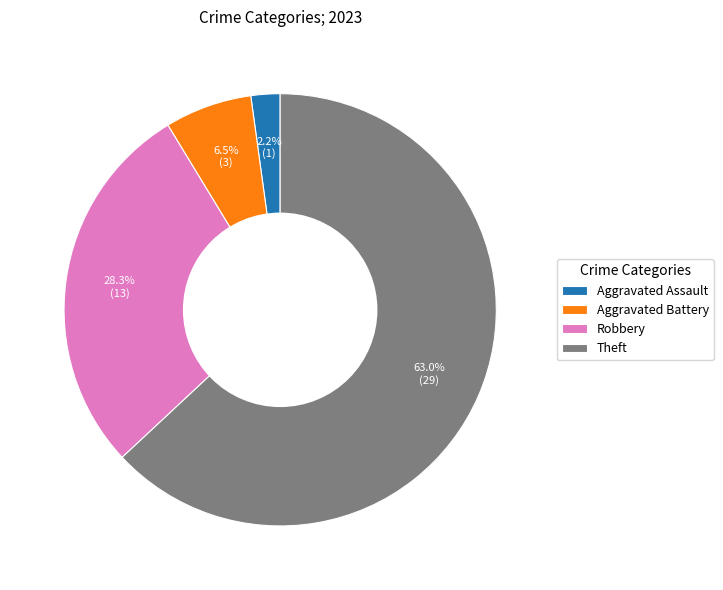

To the nearest percent, what is the average slice percentage?

25%